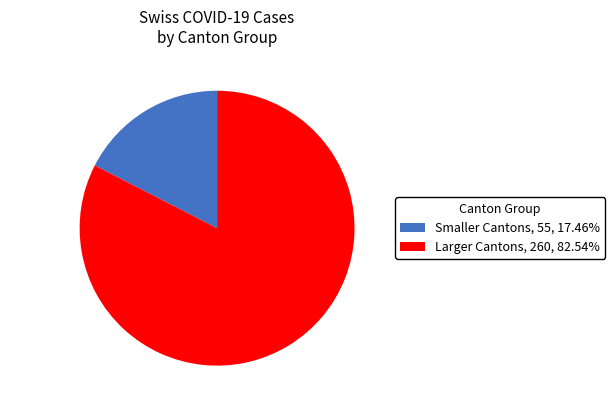

How many slices are in this pie chart?

2